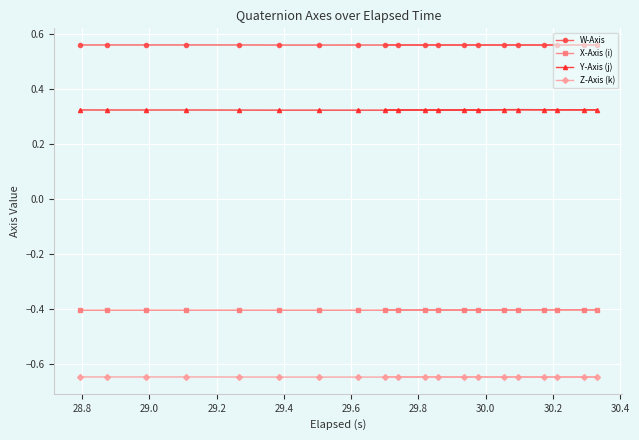

How many data points does each series have?

20